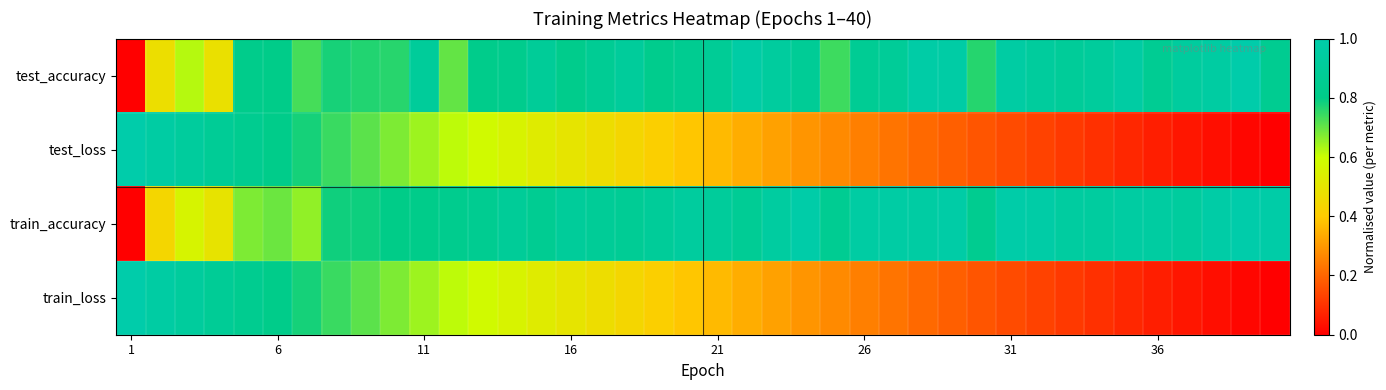

Rank the series by their maximum value, from lowest to highest.

test_accuracy, test_loss, train_accuracy, train_loss